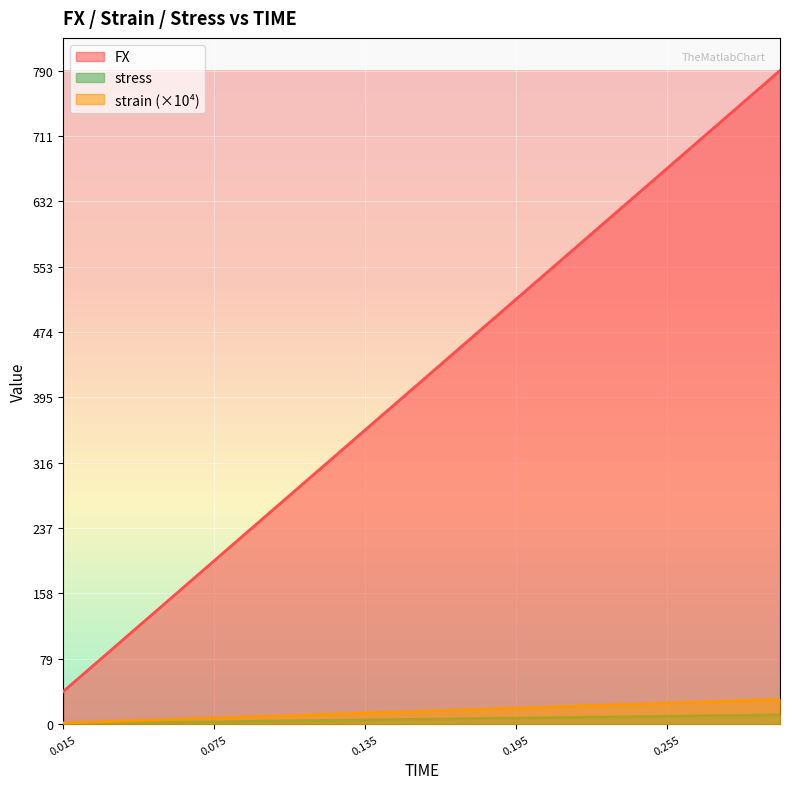

True or false: FX and strain intersect in this chart.

False